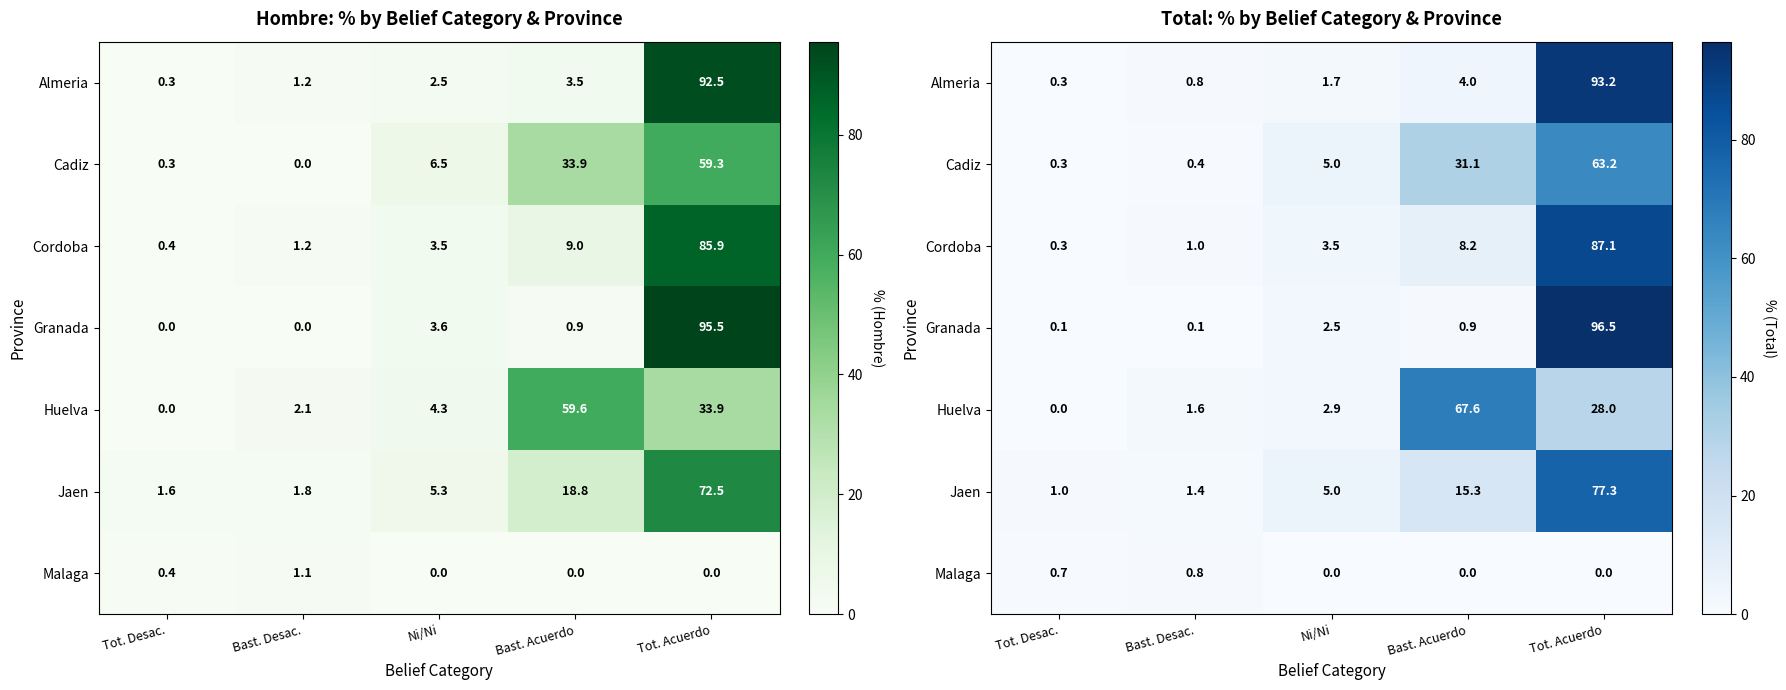

Between Tot. Desac. and Bast. Acuerdo, which is larger?

Bast. Acuerdo